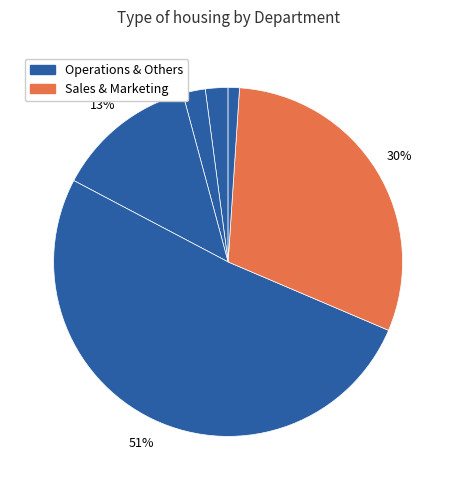

Is there a majority slice in this chart?

Yes